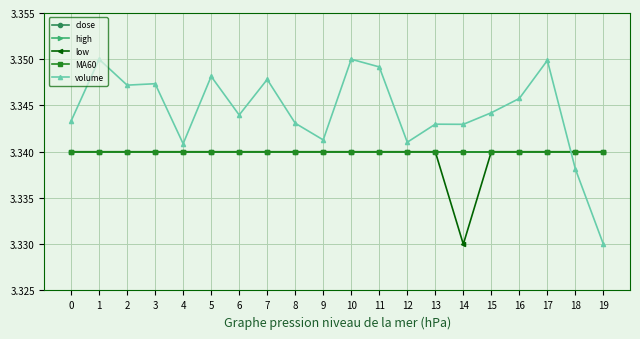

Where do volume and close first cross each other?

17 and 18